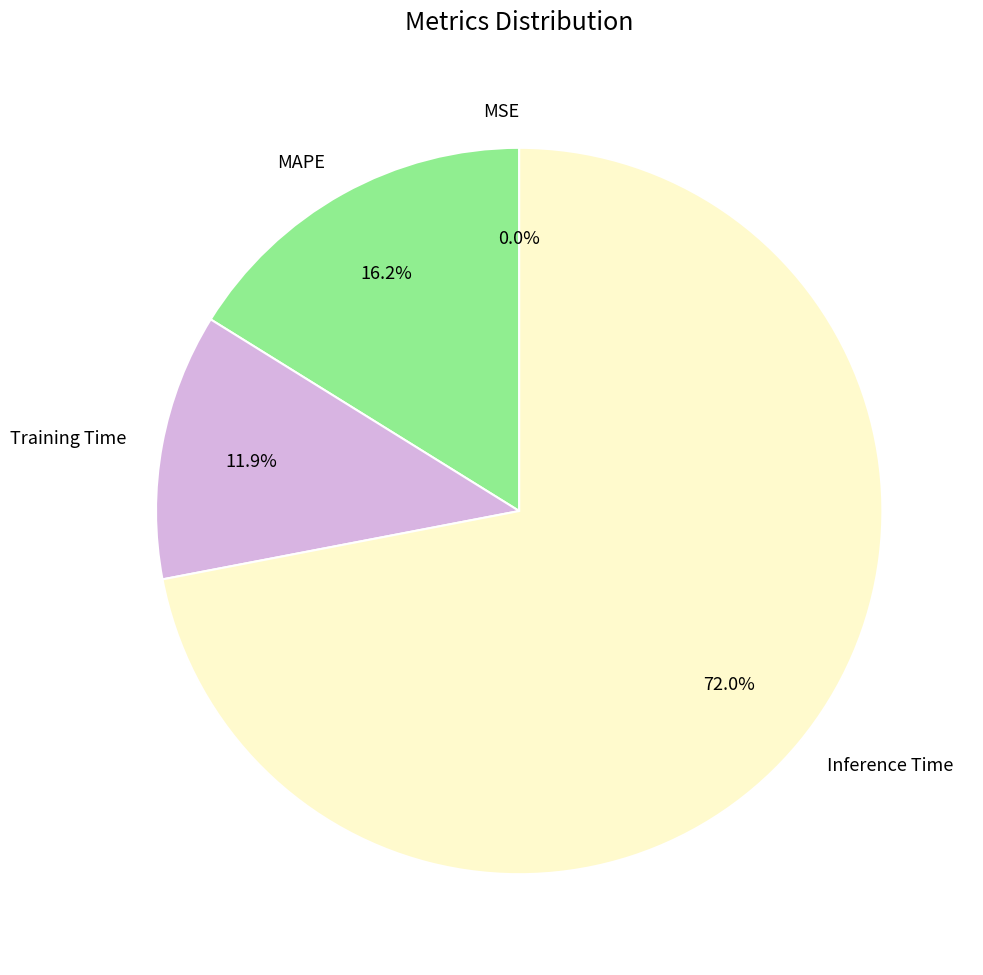

Is there a majority slice in this chart?

Yes